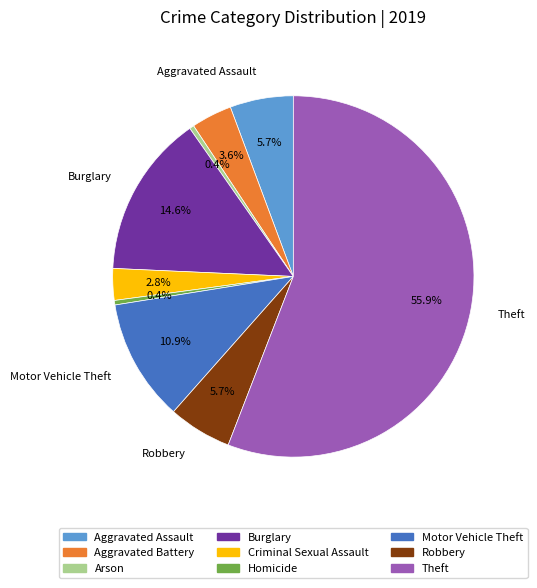

How many slices are in this pie chart?

9